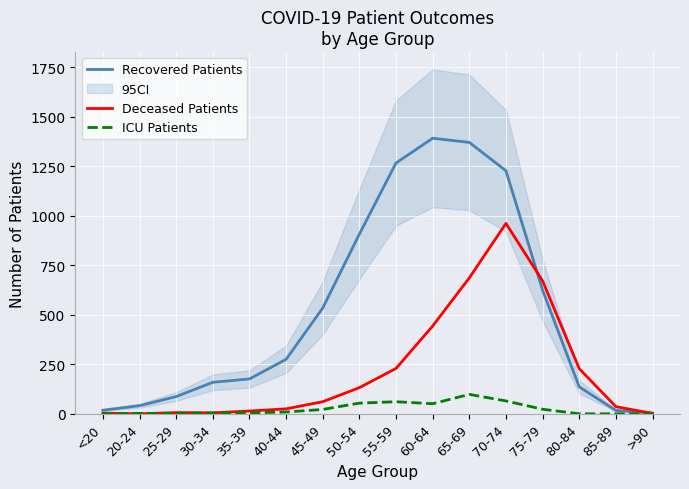

At which category does the chart reach its minimum across all series?

20-24